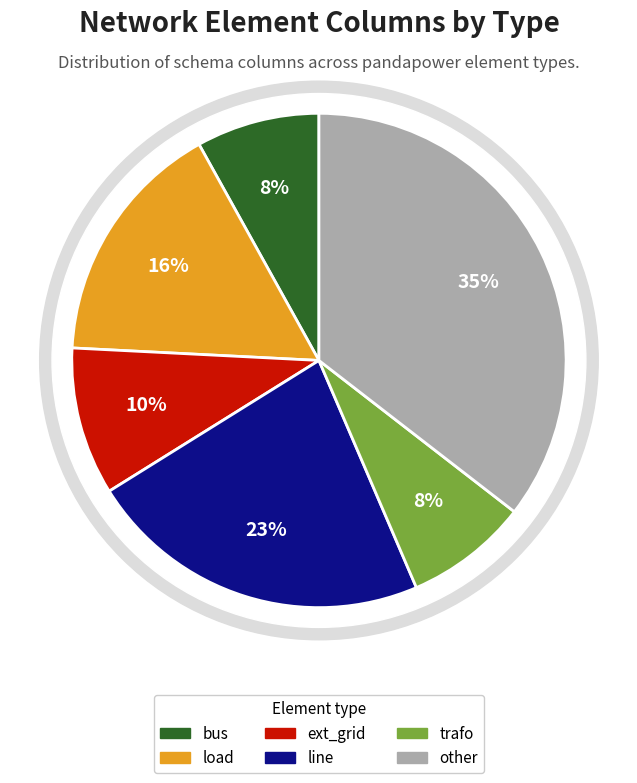

What is the smallest slice in the pie chart?

bus